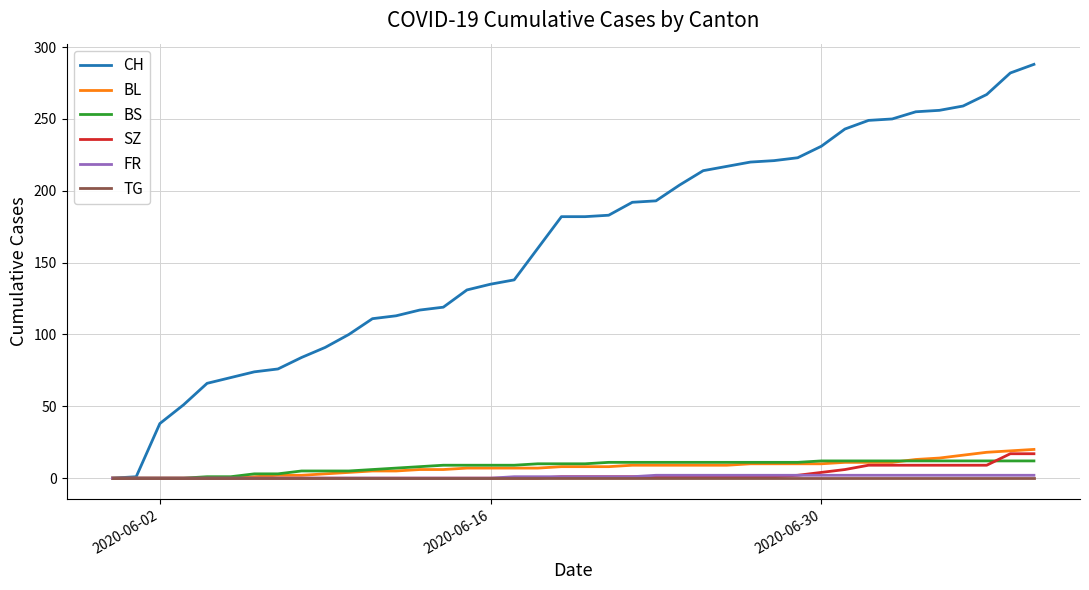

Which series has the largest range (max minus min)?

CH